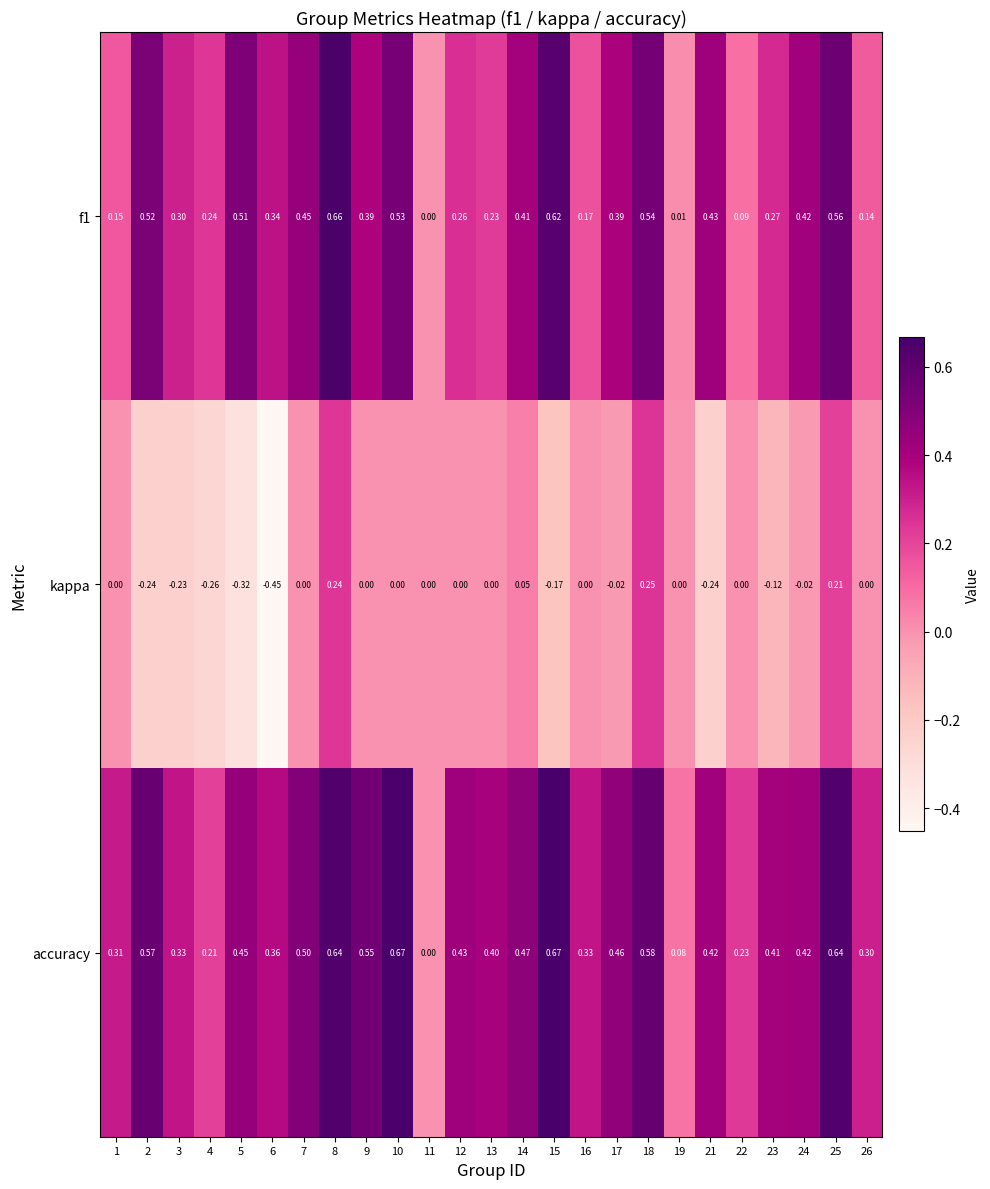

List the series in order of their peak value, highest first.

accuracy, f1, kappa